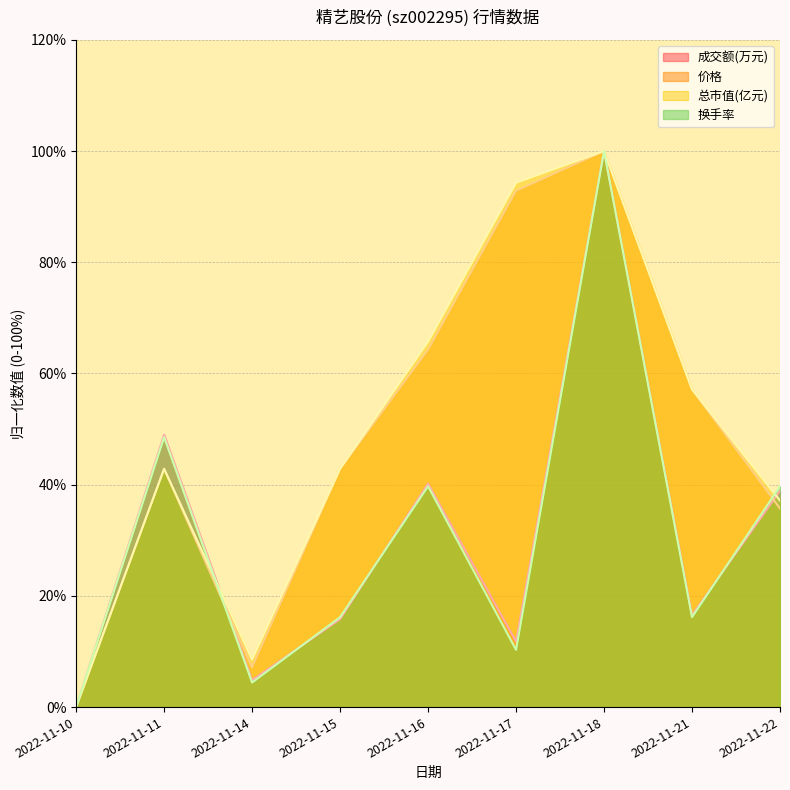

What is the difference between the maximum and minimum values in the 价格 series?

100.0